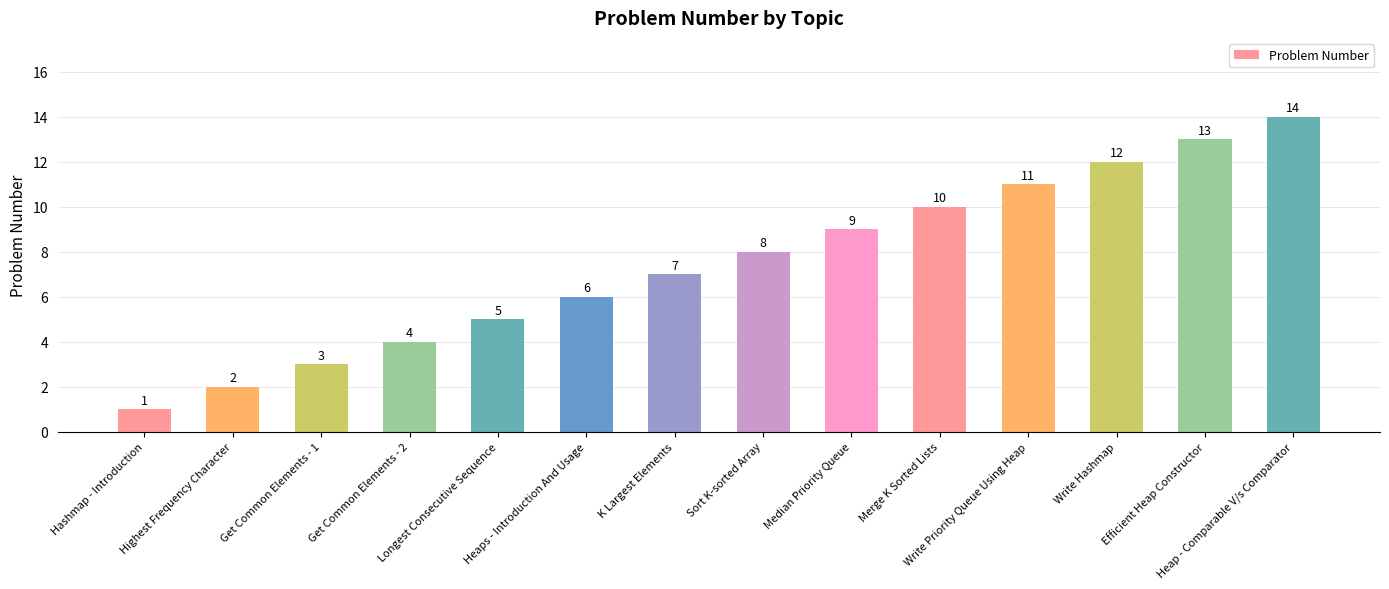

What position from the right is Longest Consecutive Sequence?

10